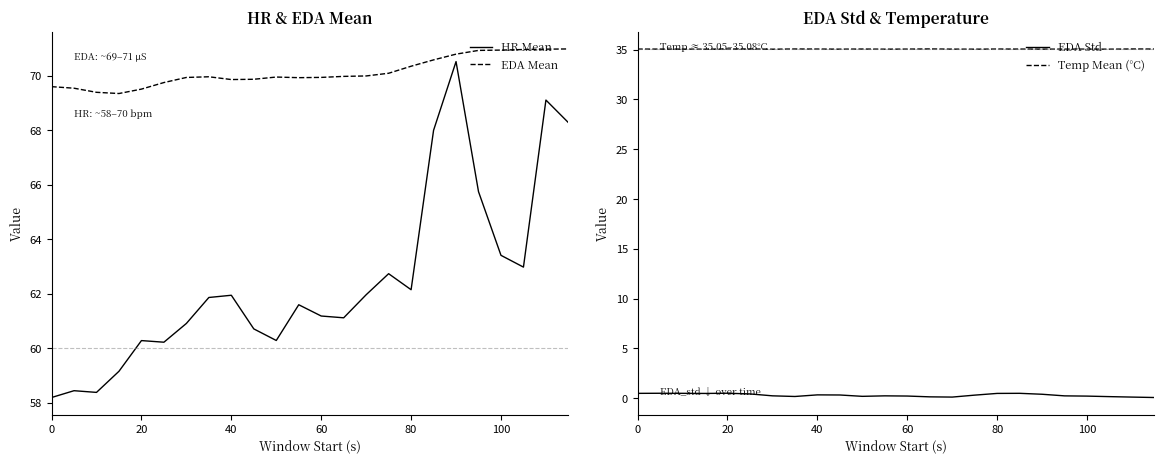

In Temp Mean (°C), how many points are lower than both neighbors (excluding endpoints)?

7